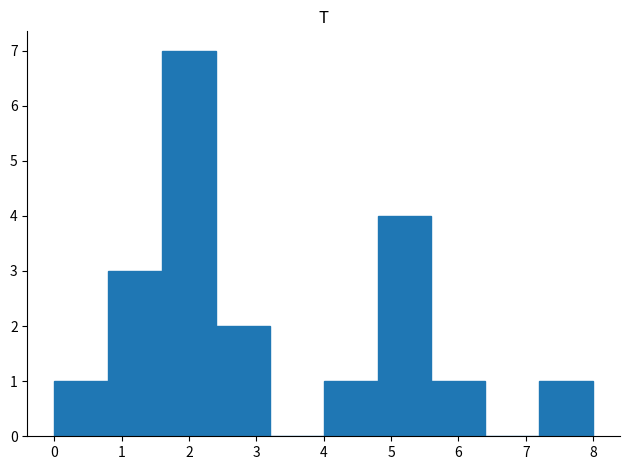

Over which range of the x-axis is the bar tallest?

1.6 to 2.4